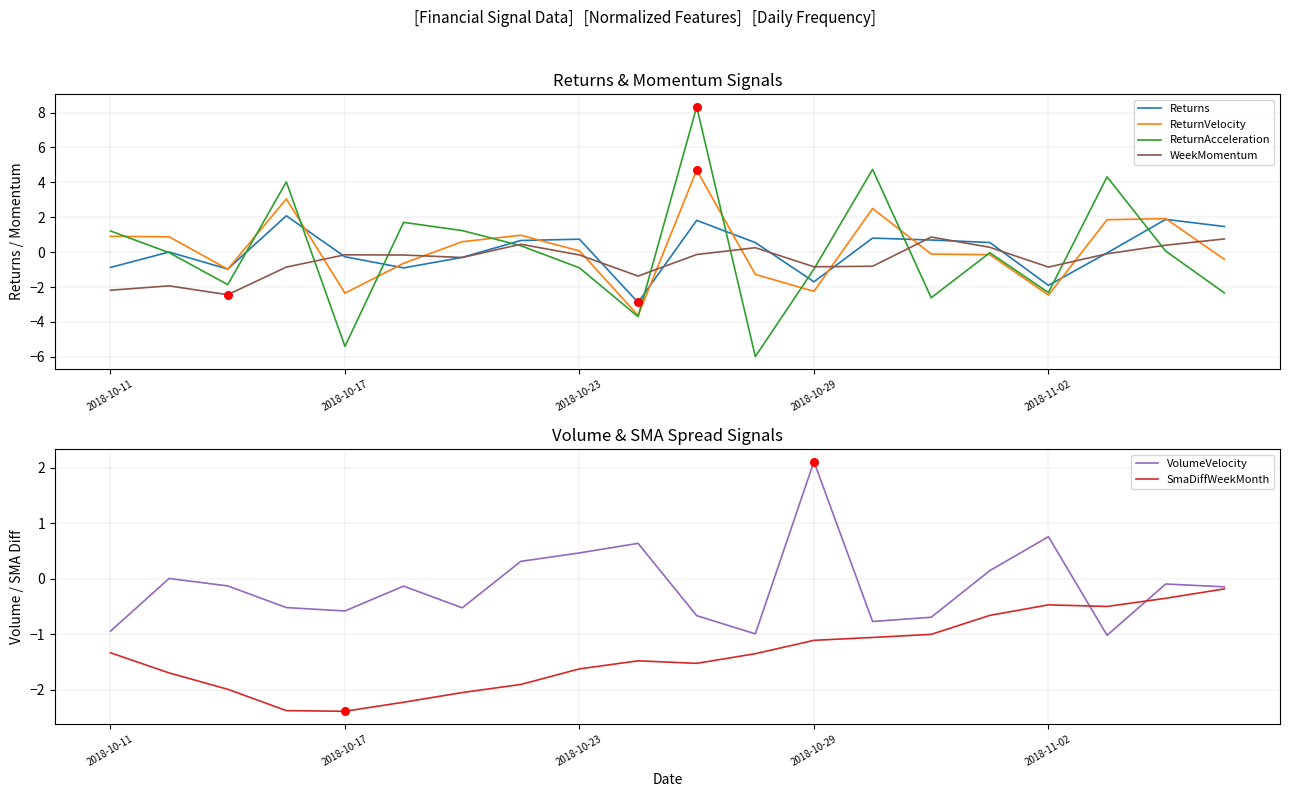

Which series contains the highest Y value?

ReturnAcceleration